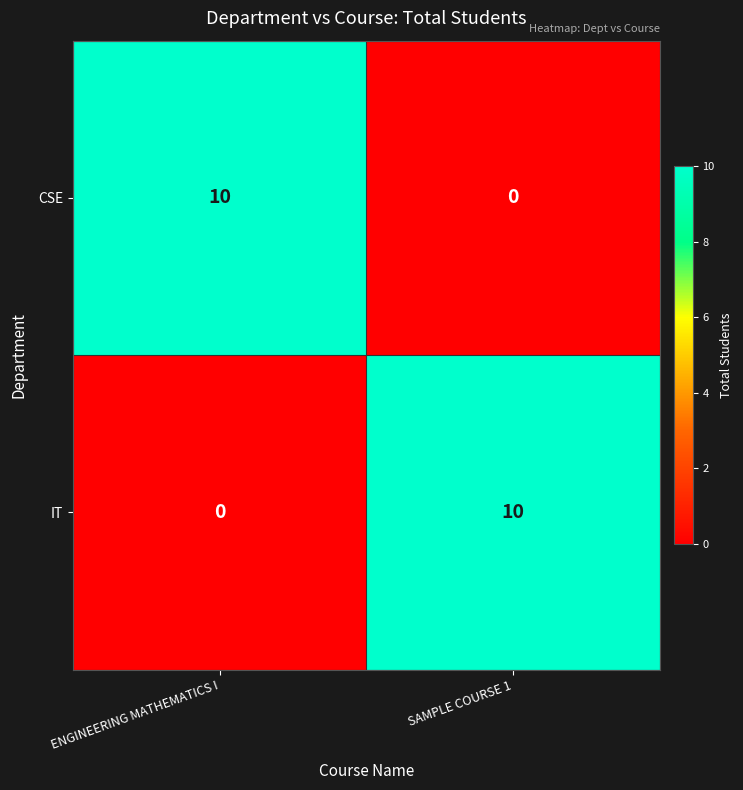

What is the spread (max minus min) of values at ENGINEERING MATHEMATICS I?

10